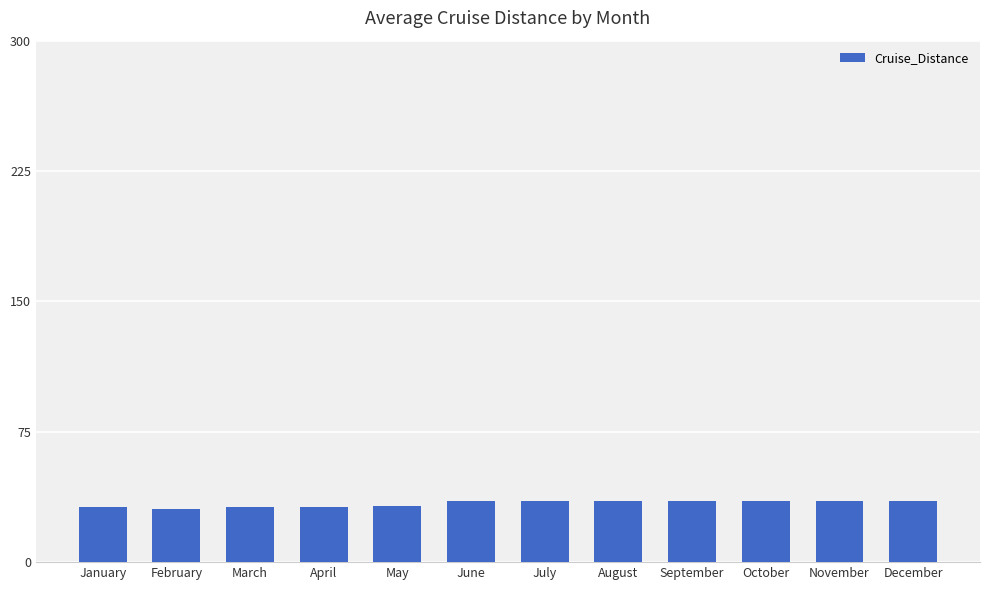

How many values are between 31 and 35?

11